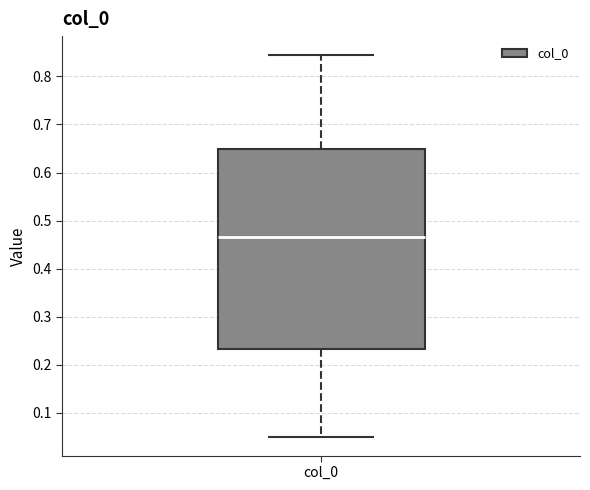

Where does the median line of the box for col_0 sit on the y-axis? The values are not printed on the chart, so give them approximately, as read against the axis.

0.47